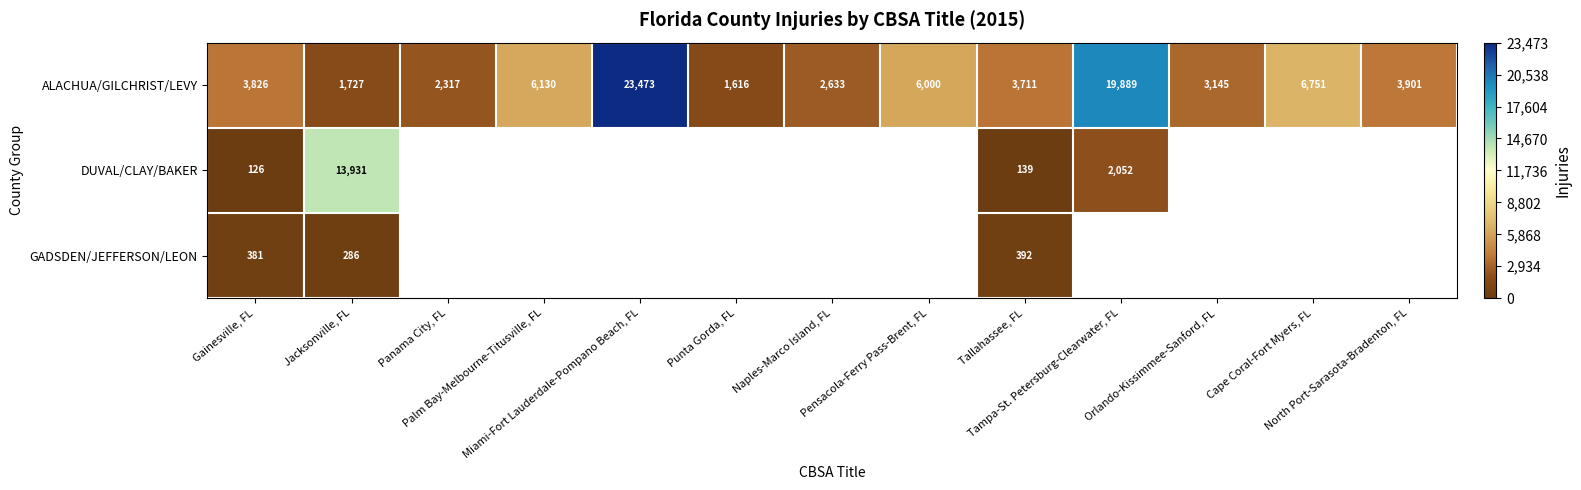

What is the sum of all ALACHUA/GILCHRIST/LEVY values?

85119